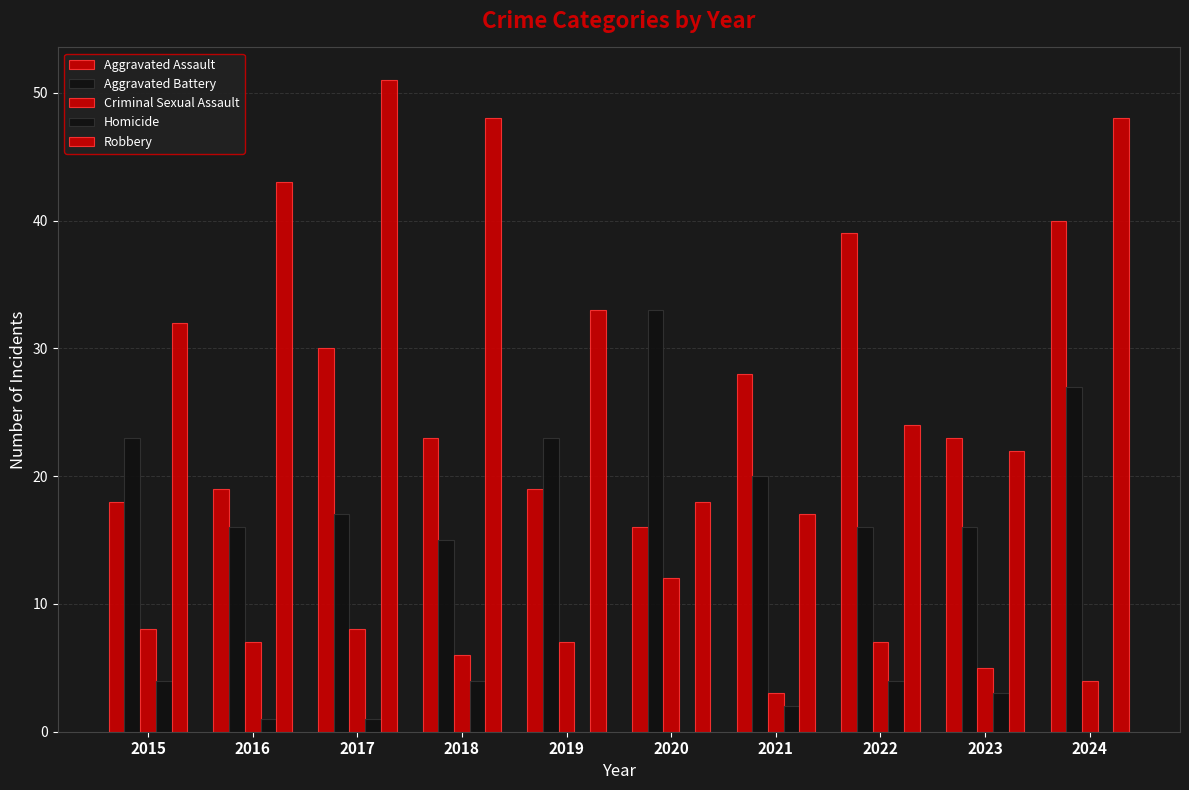

How many categories are shown in the chart?

10